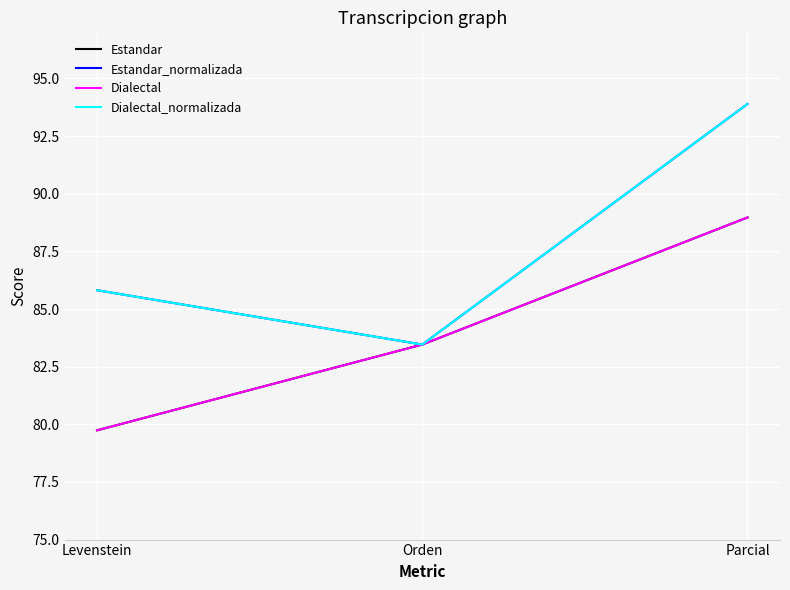

At which category is the sum across all series the highest?

Parcial